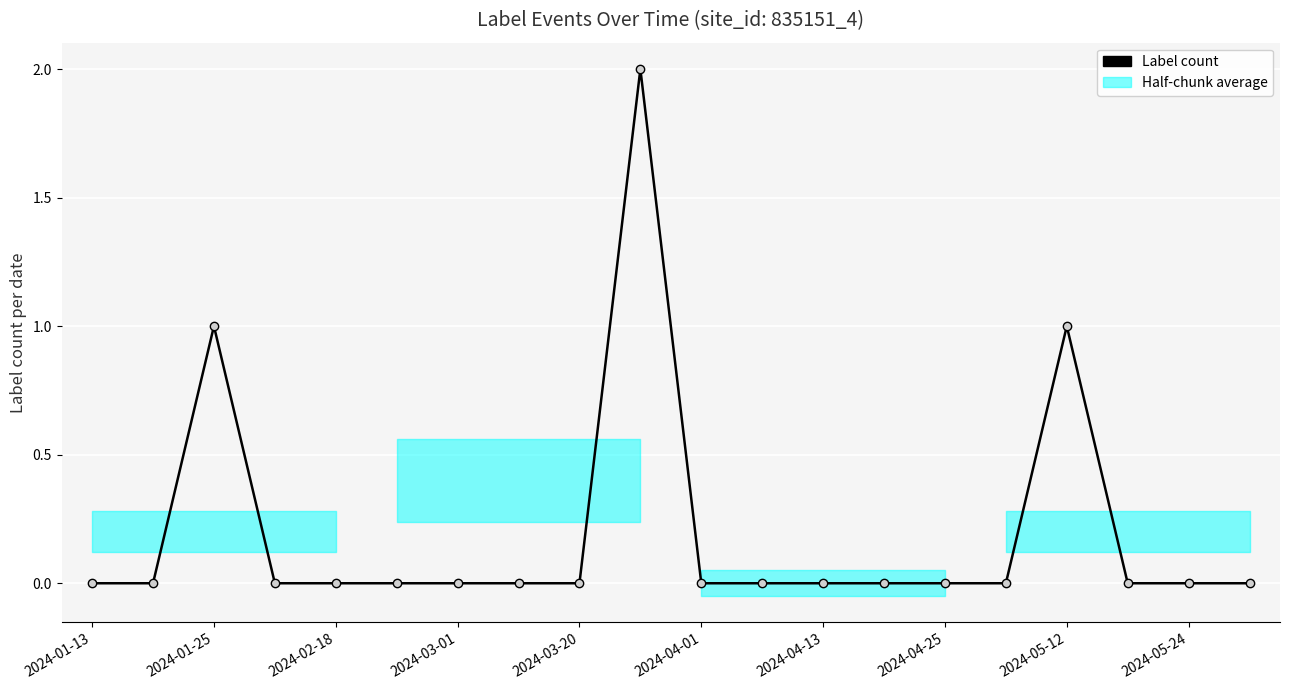

Which label corresponds to the smallest value in the chart?

2024-01-13